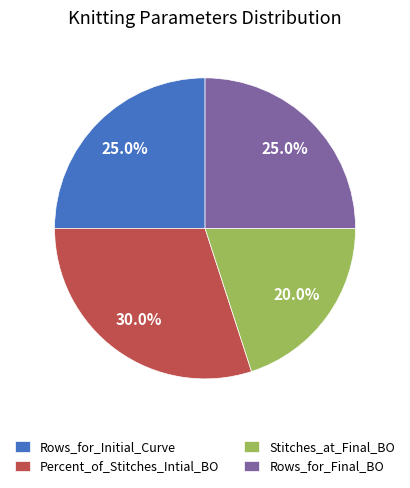

To the nearest percent, what is the difference between the Percent_of_Stitches_Intial_BO and Rows_for_Final_BO slice percentages?

5%